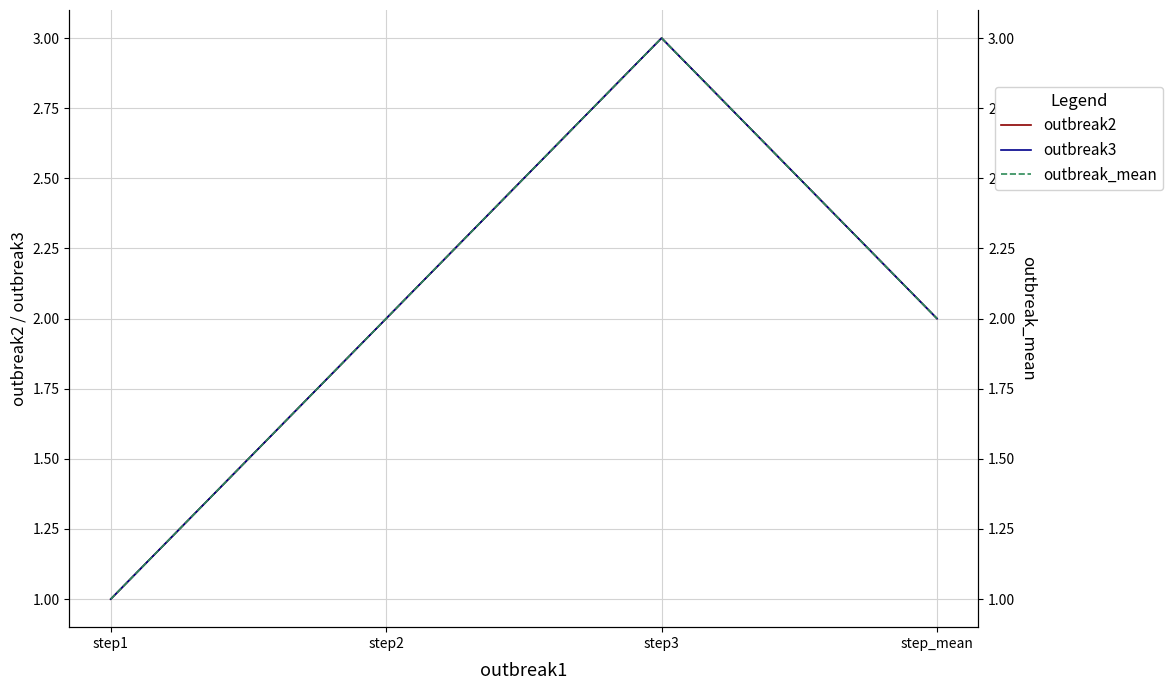

True or false: outbreak3 and outbreak_mean cross at least once.

False